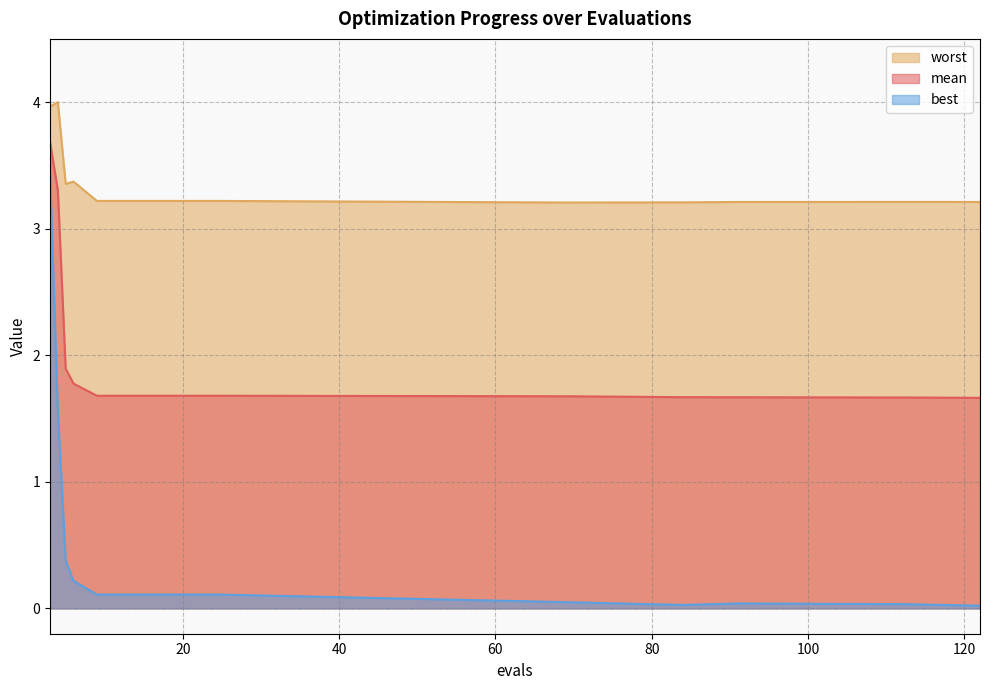

At which category does the chart reach its peak across all series?

4